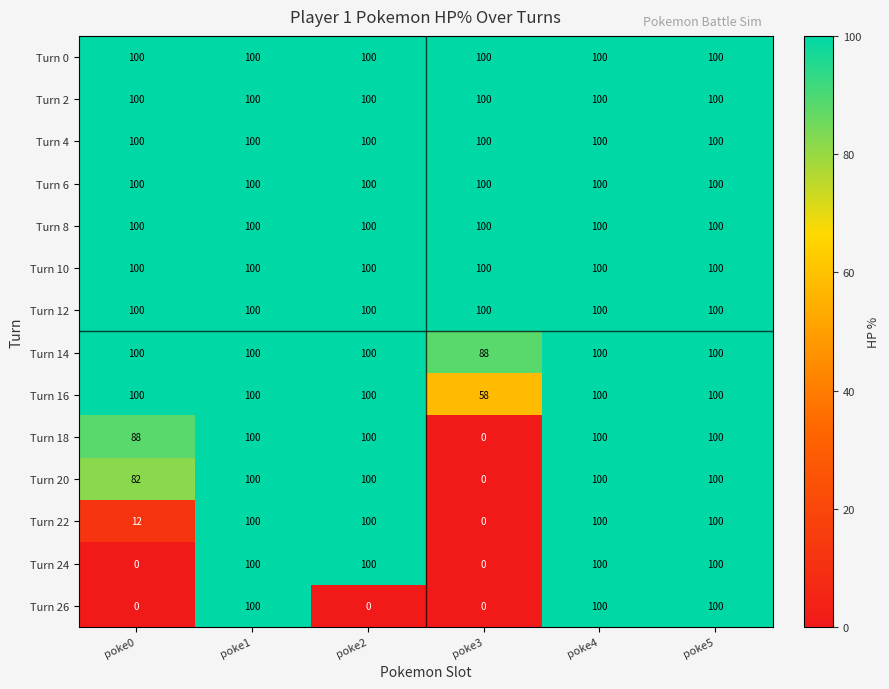

What is the average value of the Turn 18 series?

81